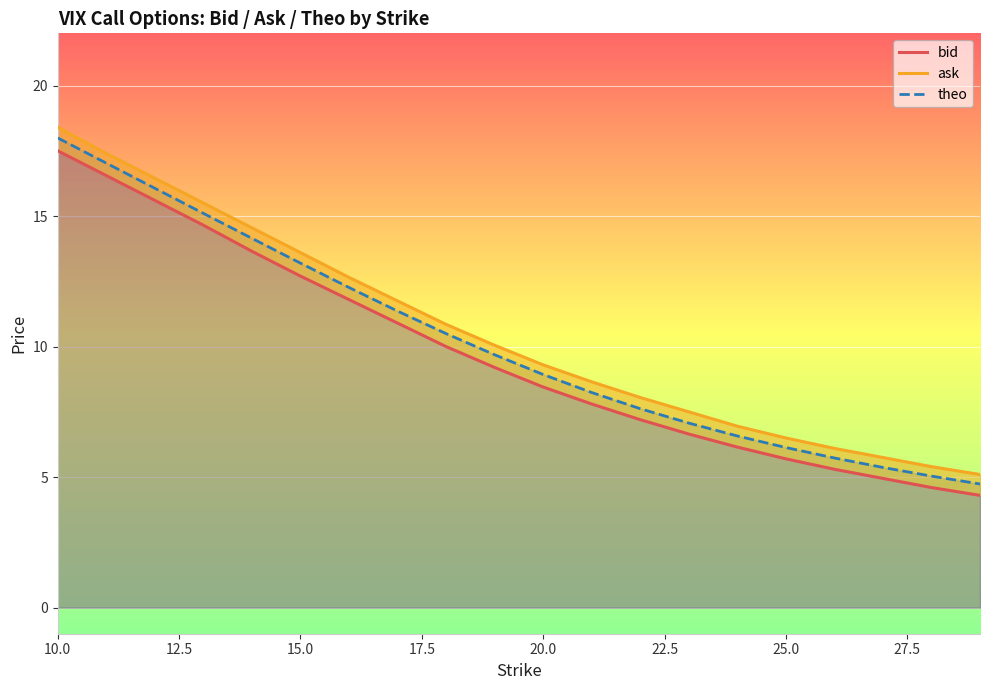

At which label does ask first exceed 10?

10.0